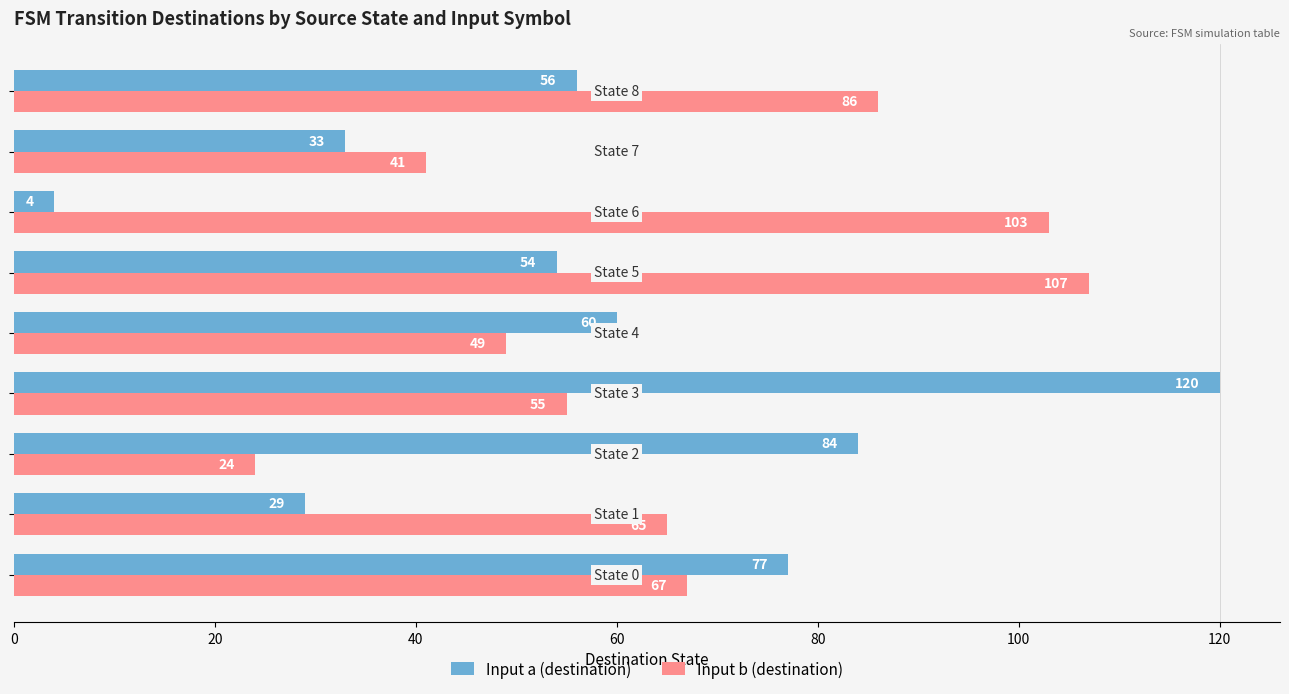

What is the lowest value of the Input a (destination) series?

4